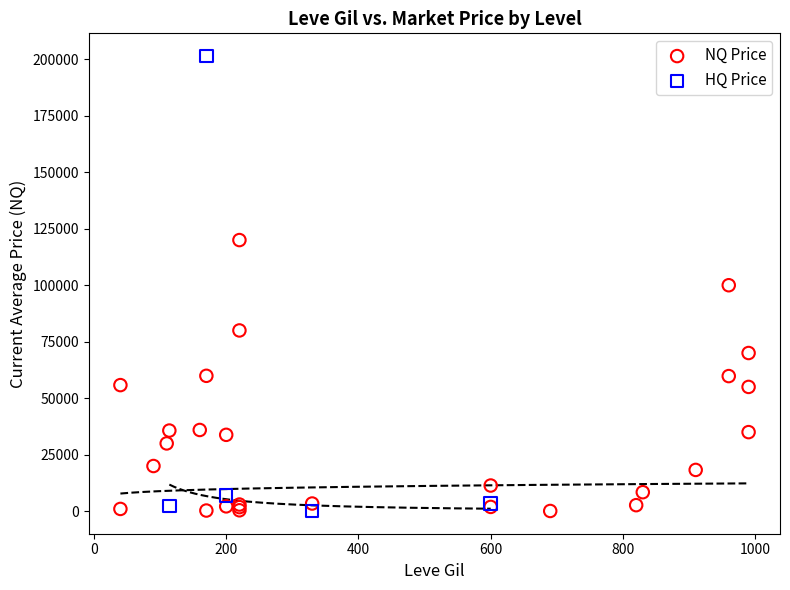

Which series contains the highest Y value?

HQ Price